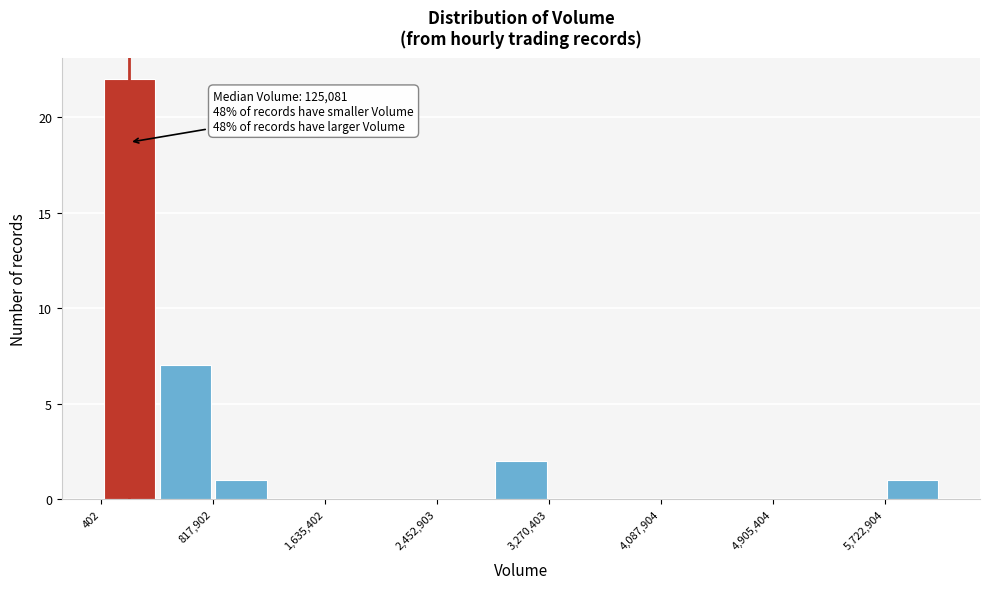

Which range on the x-axis has the tallest bar?

0 to 400000